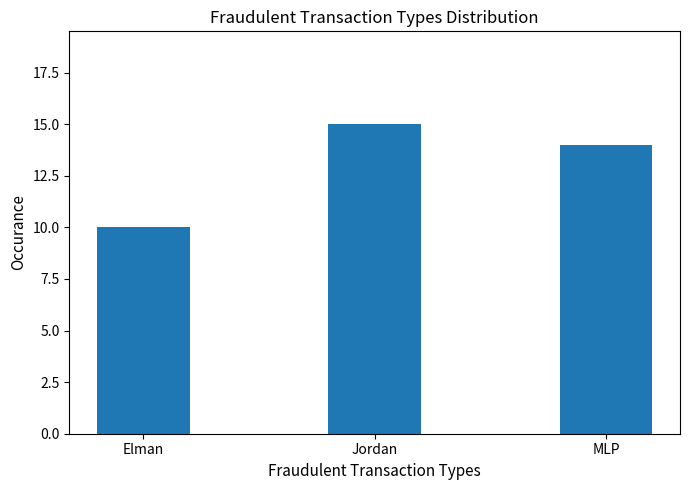

How many categories are shown in the chart?

3